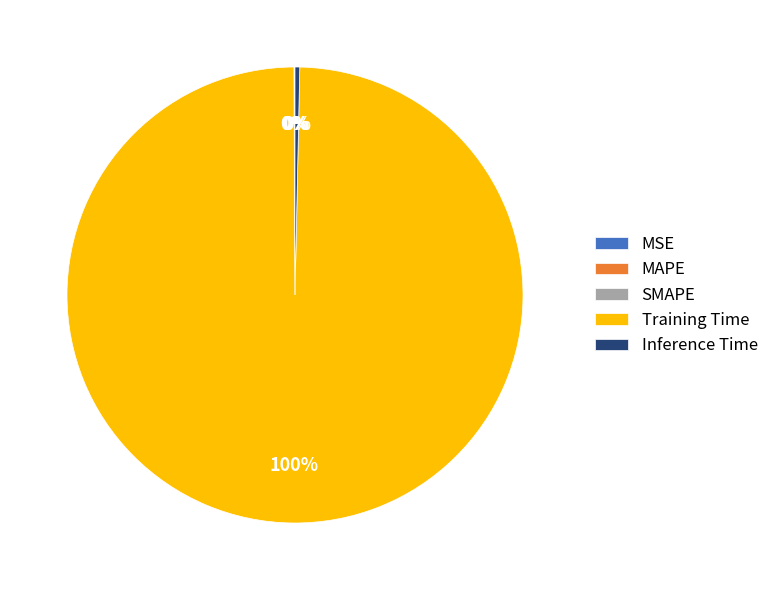

To the nearest percent, what is the difference between the largest and smallest slice percentages?

100%